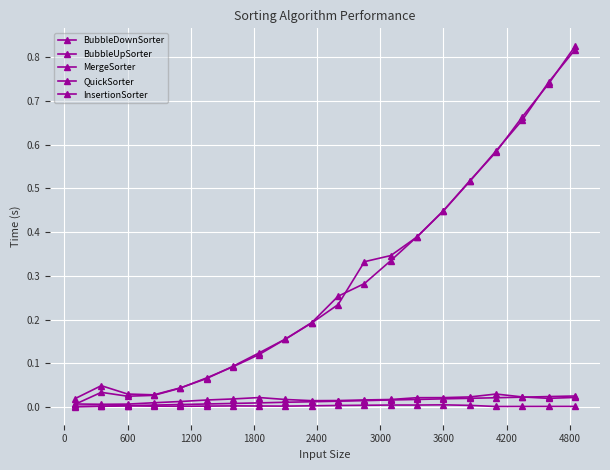

How many series are shown in this chart?

5